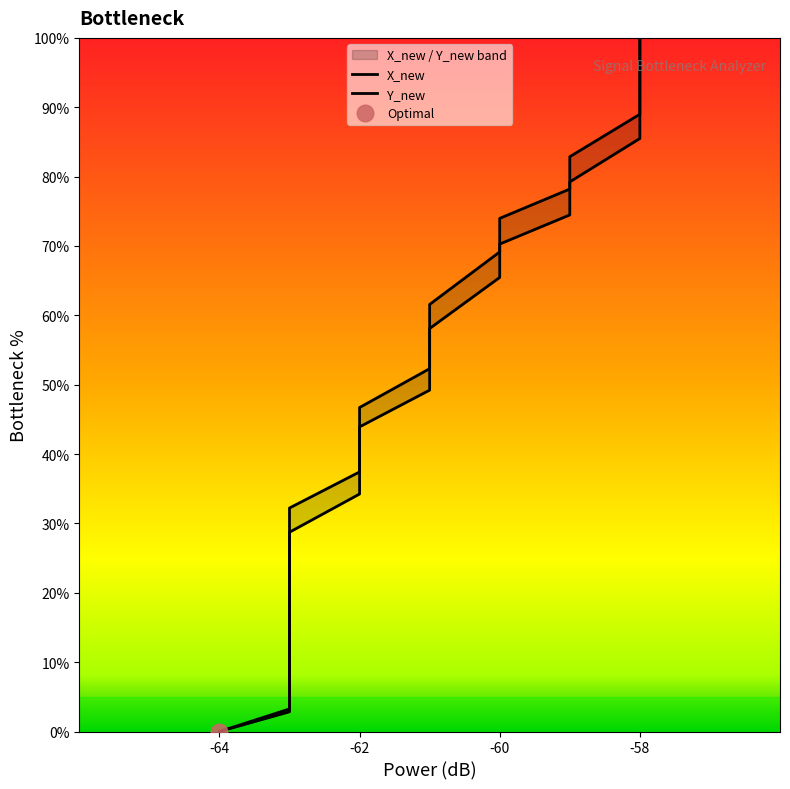

Does the chart display data point markers on the line(s)?

No